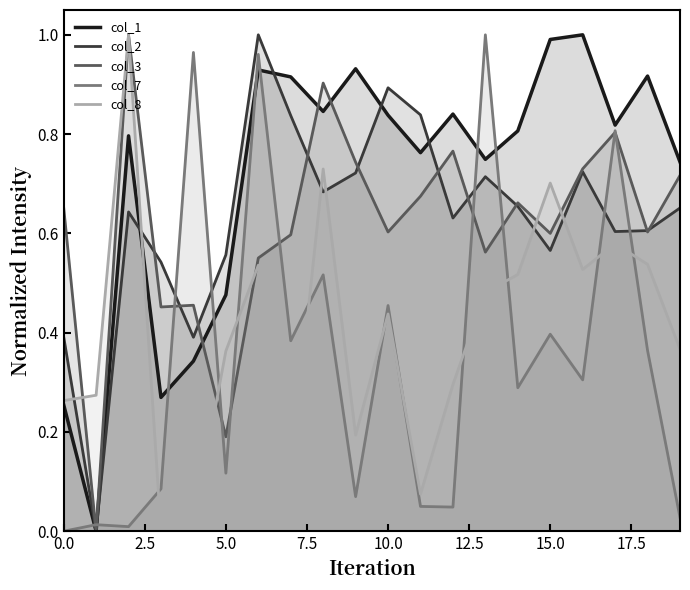

What is the difference between the highest and lowest values at 0.0?

0.7